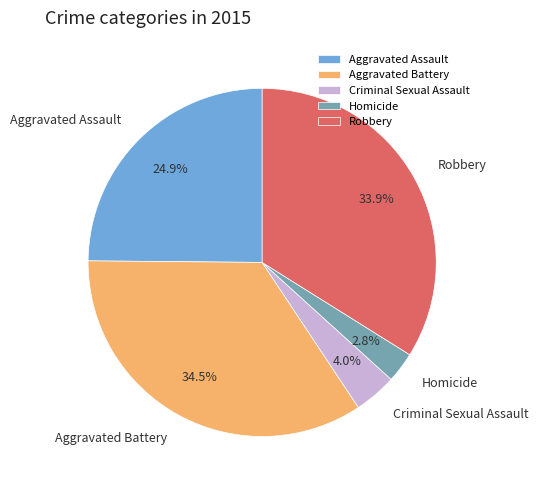

Is there any slice that represents more than half of the pie?

No